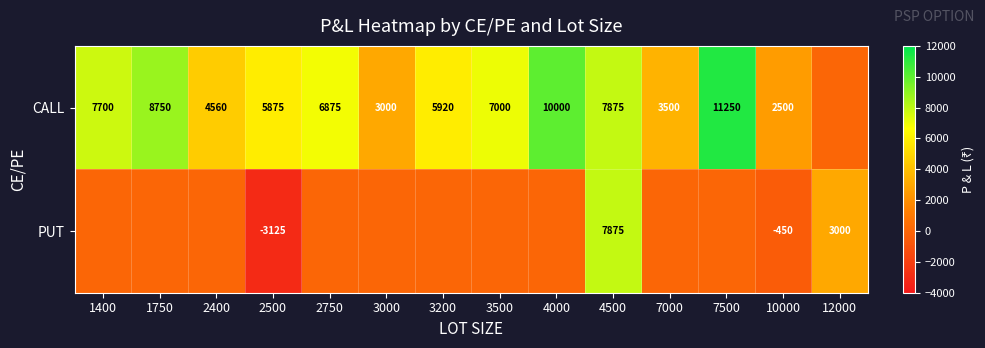

What is the minimum value shown in the chart?

-3125